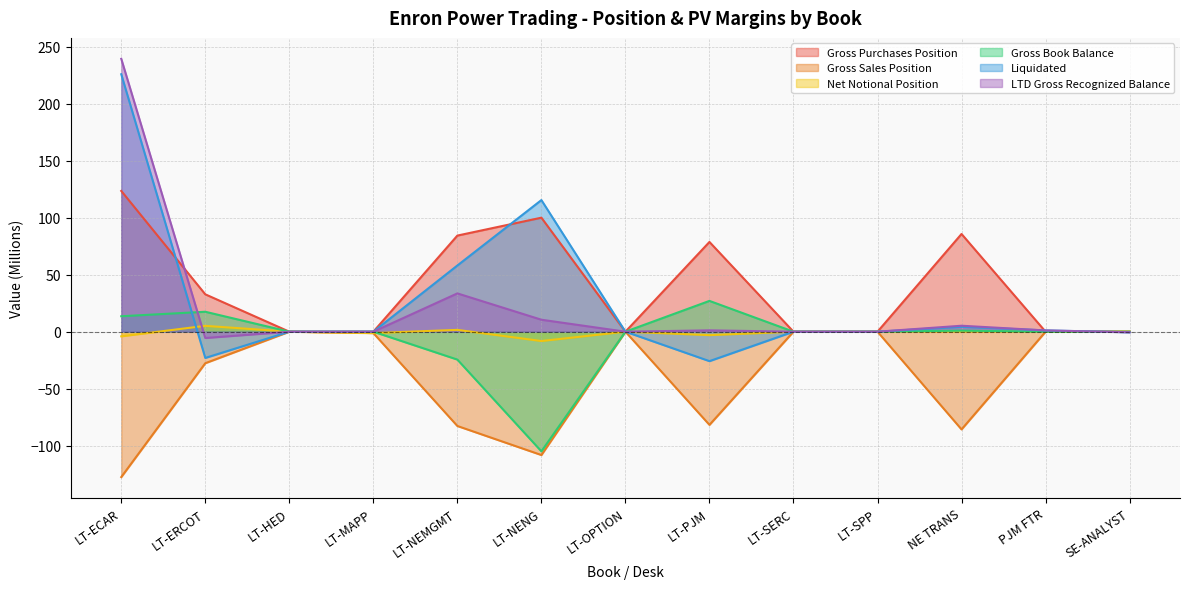

What position from the left is LT-HED?

3